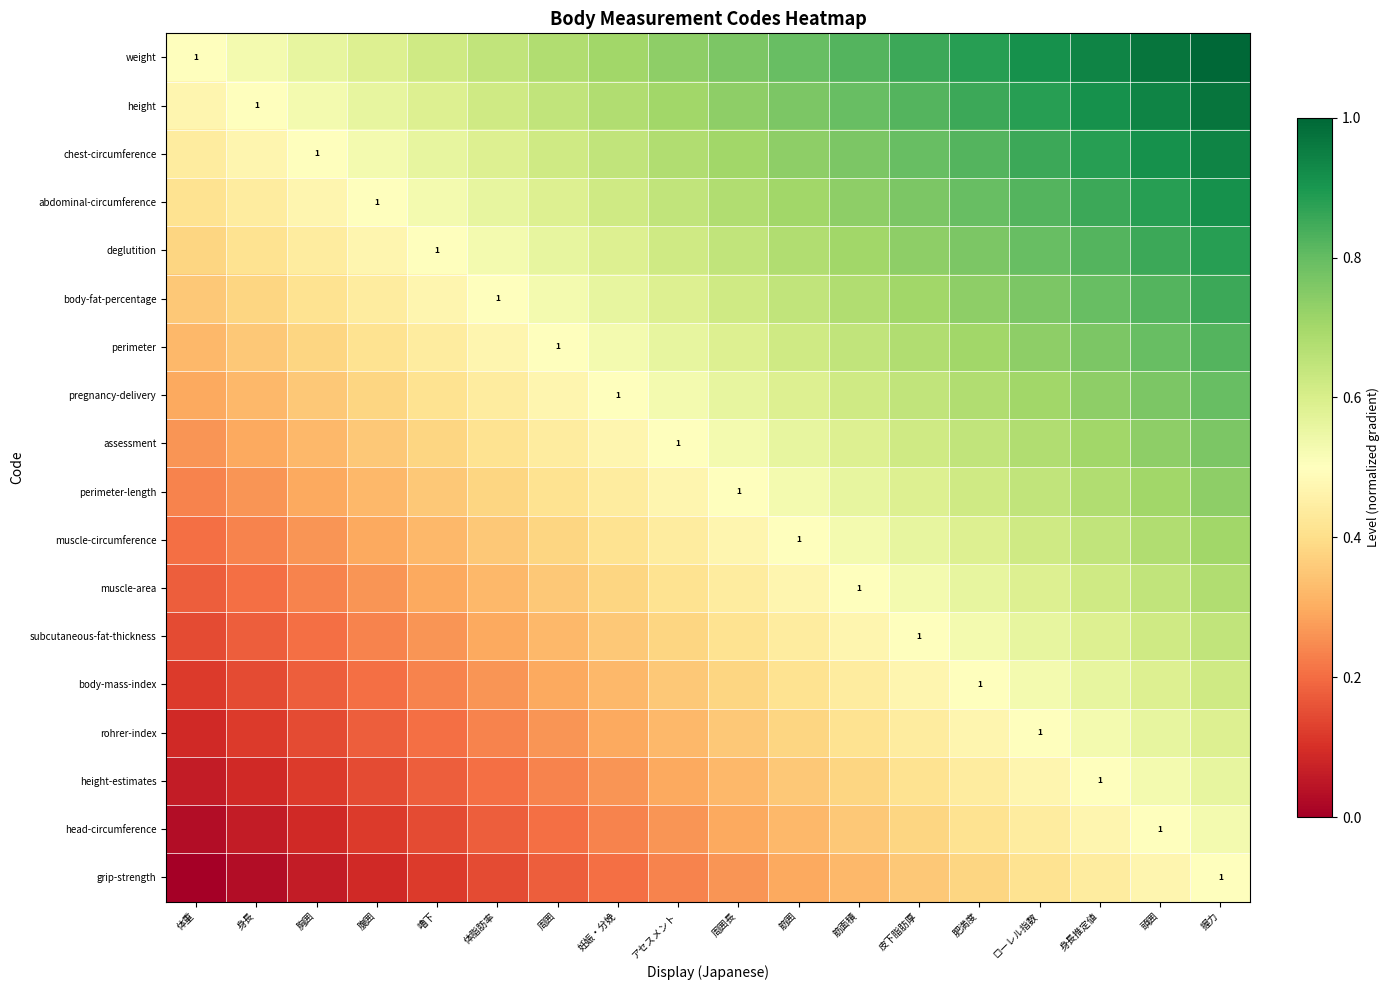

The value of deglutition at 妊娠・分娩 is 0.2. True or false?

False